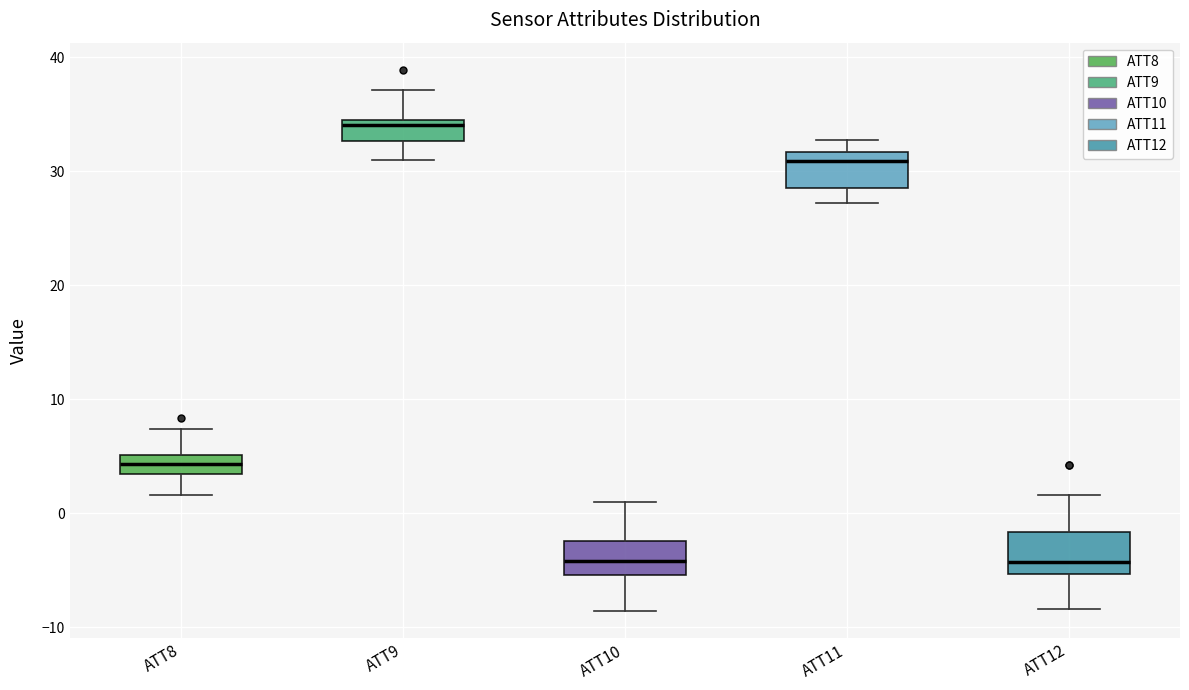

Which box has the highest median line?

ATT9